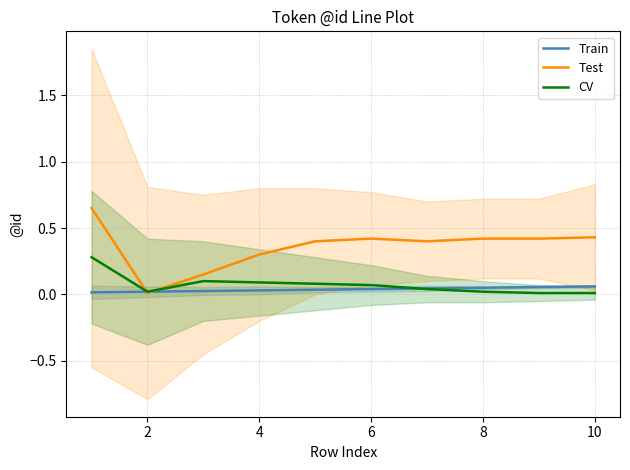

Rank the series by their maximum value, from highest to lowest.

Test, CV, Train